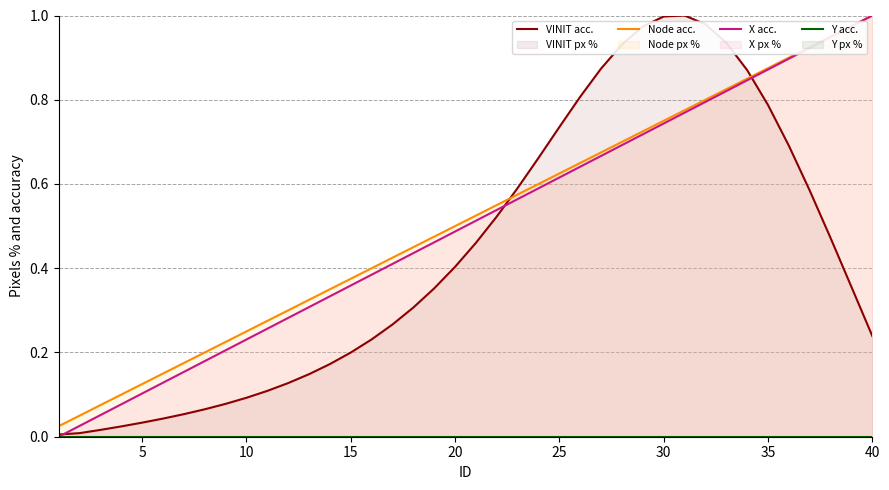

How many series are shown in this chart?

4